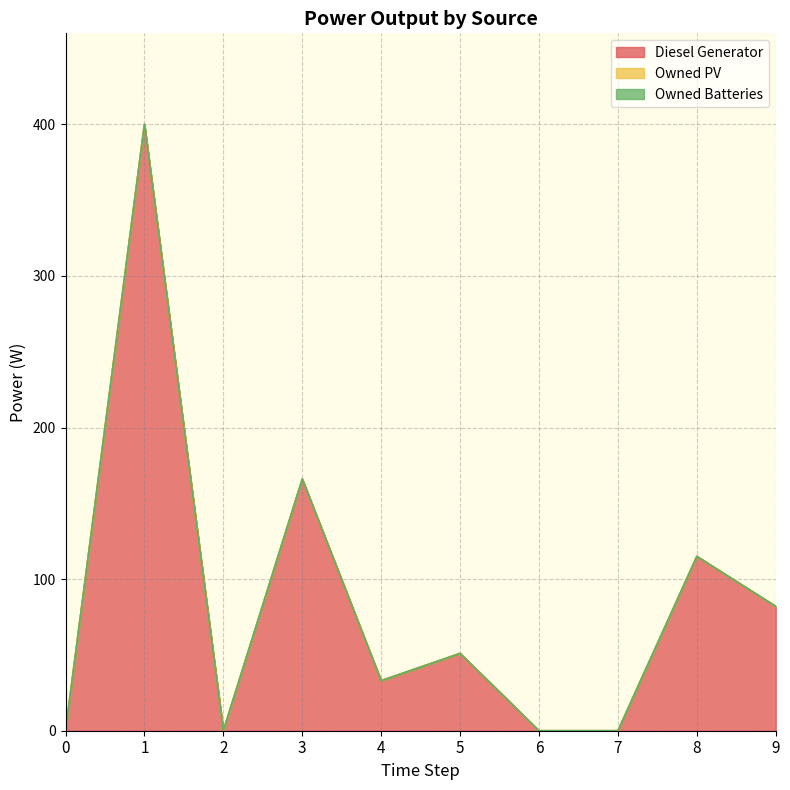

Where is the first local minimum for Diesel Generator?

2